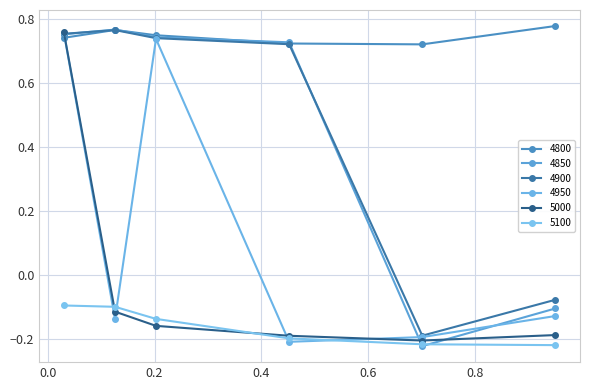

Reading right to left, transcribe all the data shown in this chart.

4800: 0.8	0.7	0.7	0.7	0.8	0.7
4850: -0.1	-0.2	0.7	0.7	0.8	0.8
4900: -0.1	-0.2	0.7	0.7	0.8	0.8
4950: -0.1	-0.2	-0.2	0.7	-0.1	0.8
5000: -0.2	-0.2	-0.2	-0.2	-0.1	0.8
5100: -0.2	-0.2	-0.2	-0.1	-0.1	-0.1